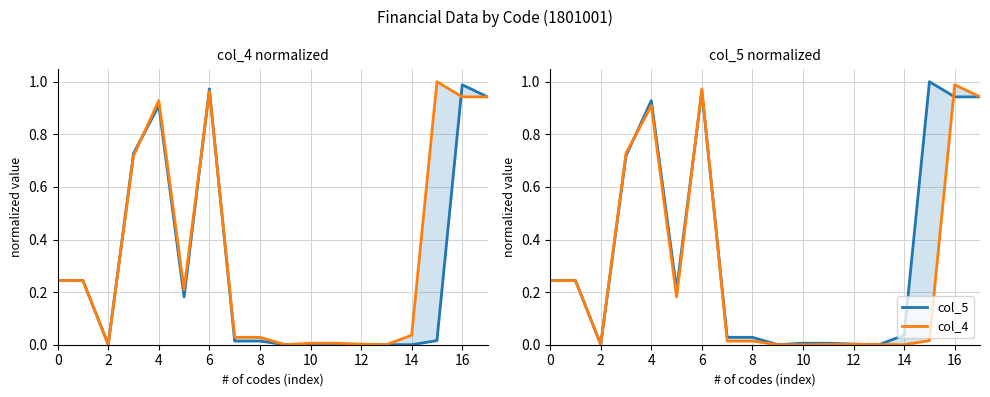

What are all the series names shown in the legend?

col_4, col_5